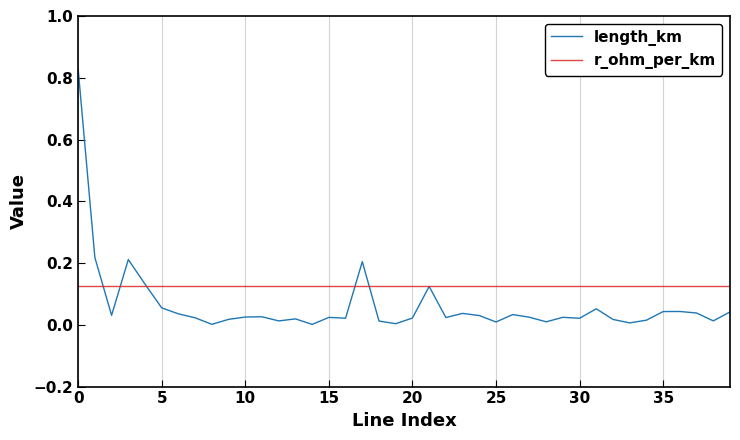

Rank the series by their average value, from highest to lowest.

r_ohm_per_km, length_km